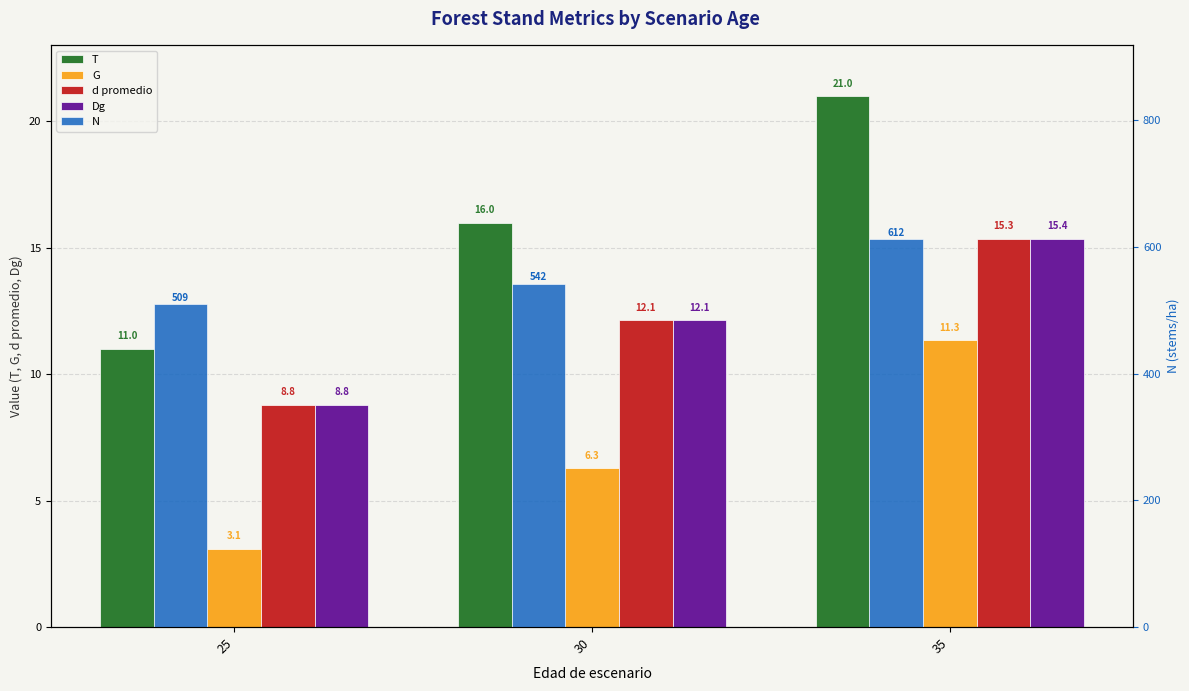

What is the sum of the T values at 35 and 25?

32.0